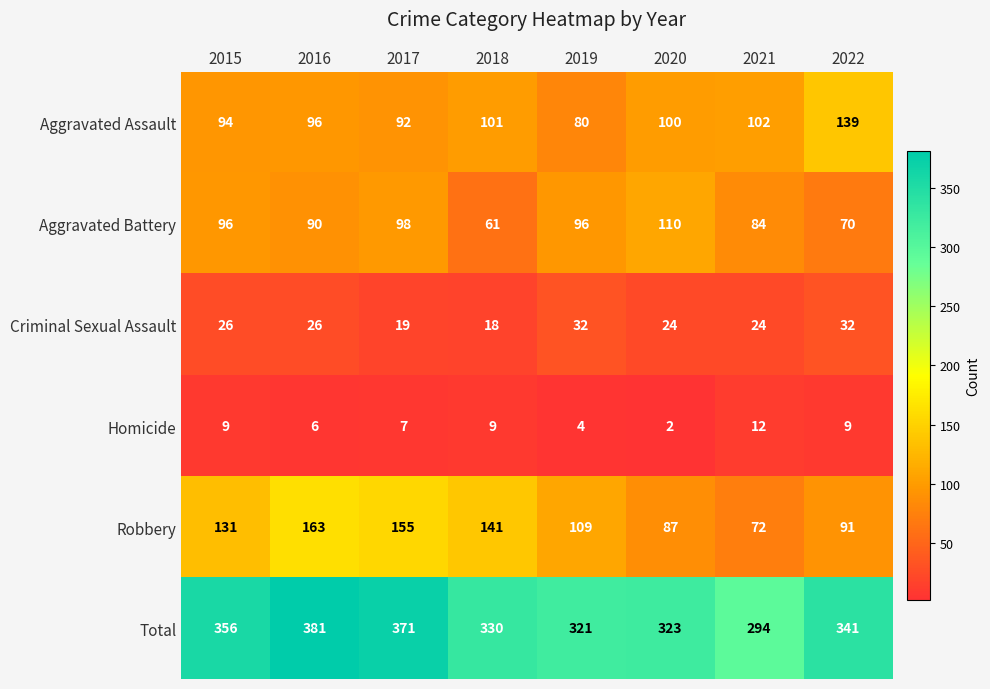

What is the minimum value shown in the chart?

2